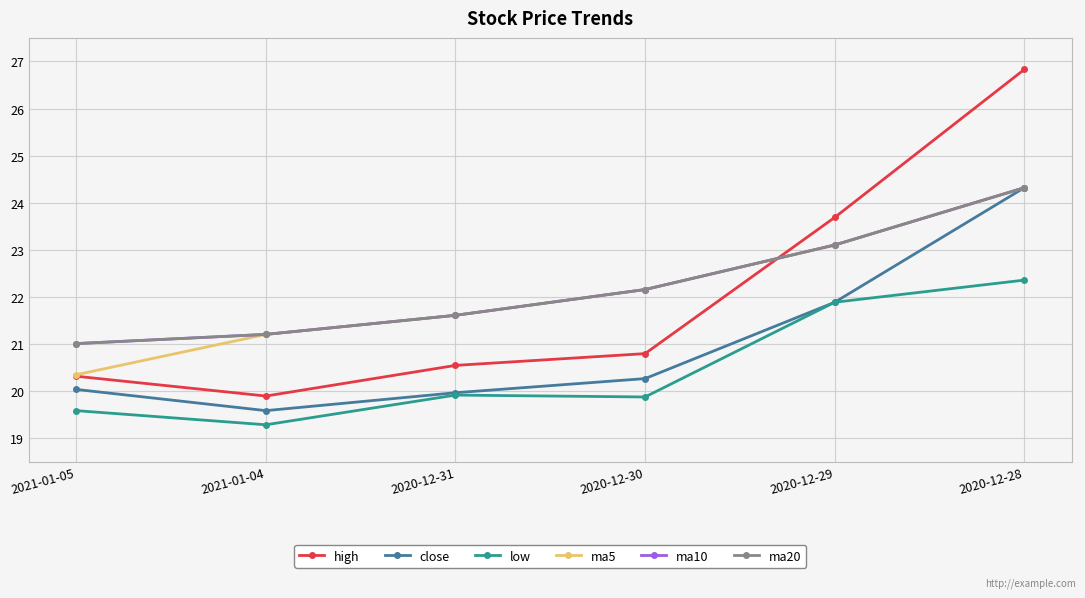

True or false: low has a value of 37.3 at 2020-12-29.

False